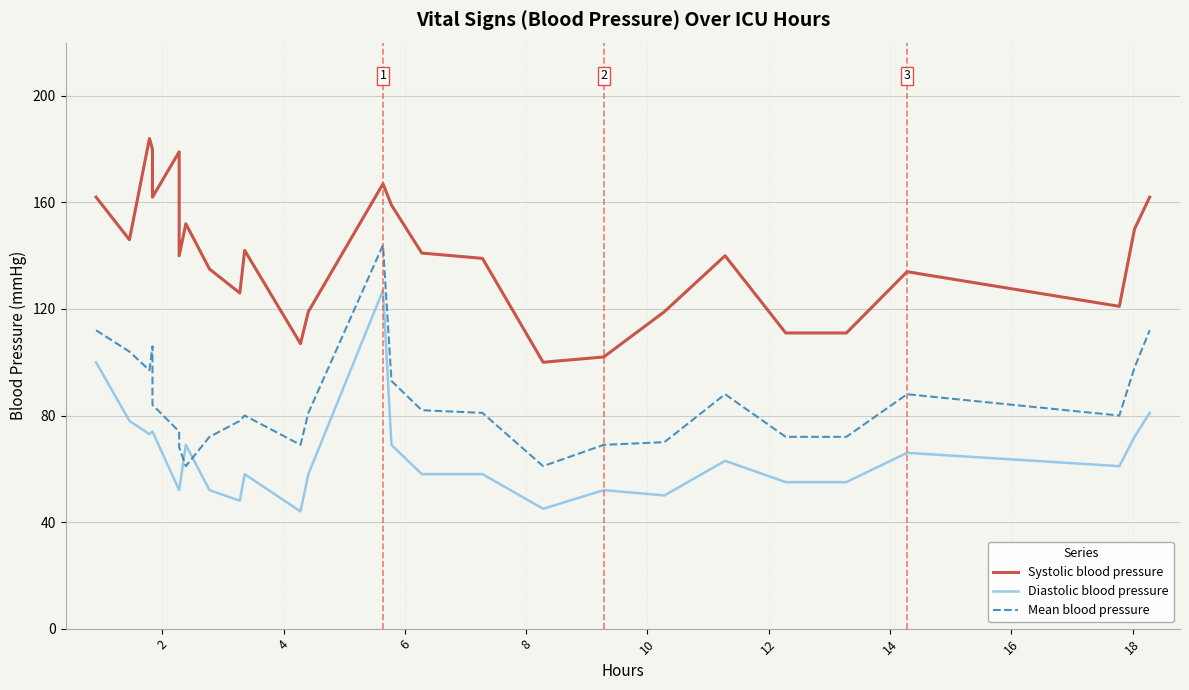

What is the value of the Diastolic blood pressure point at the 24th from the left?

66